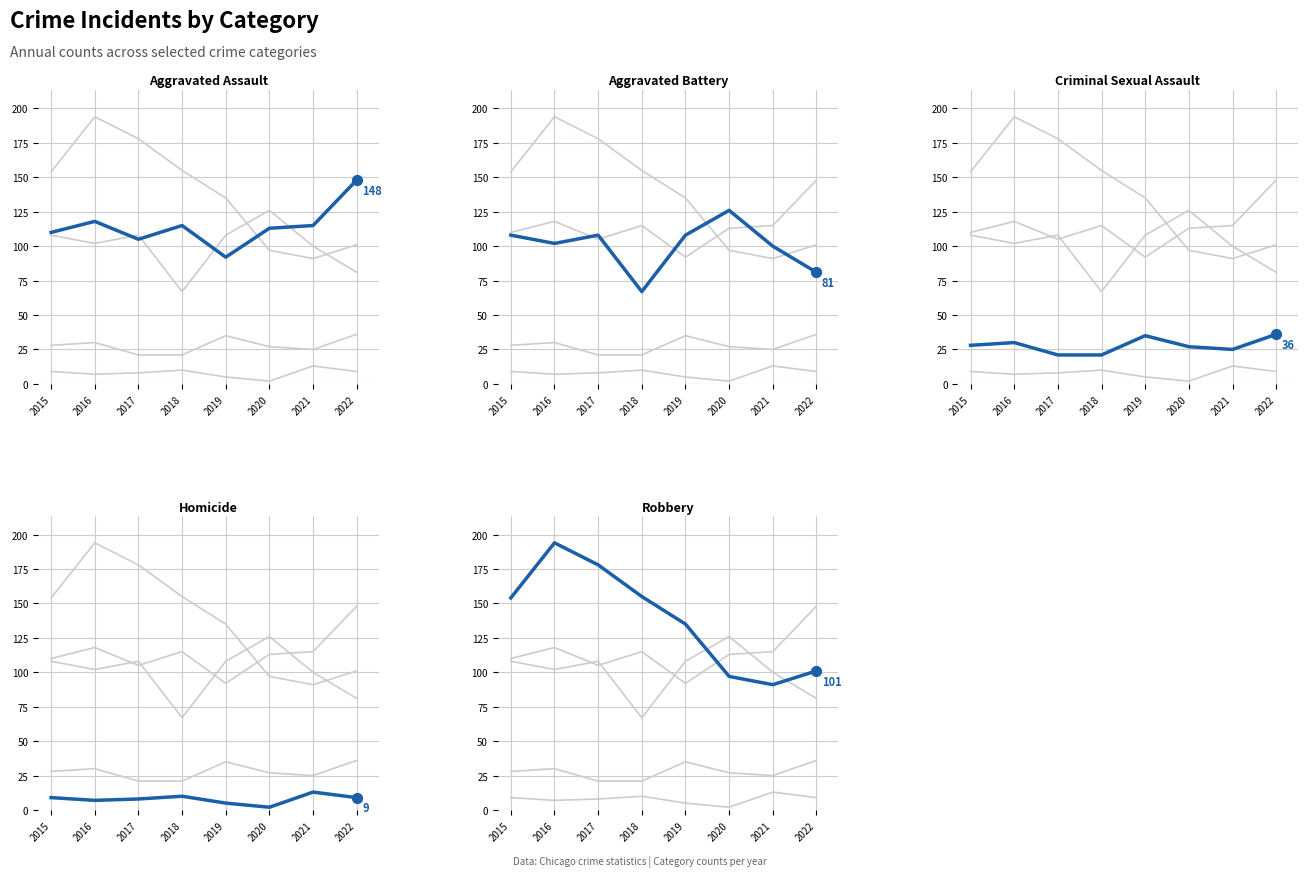

At how many categories does at least one series exceed 175?

2